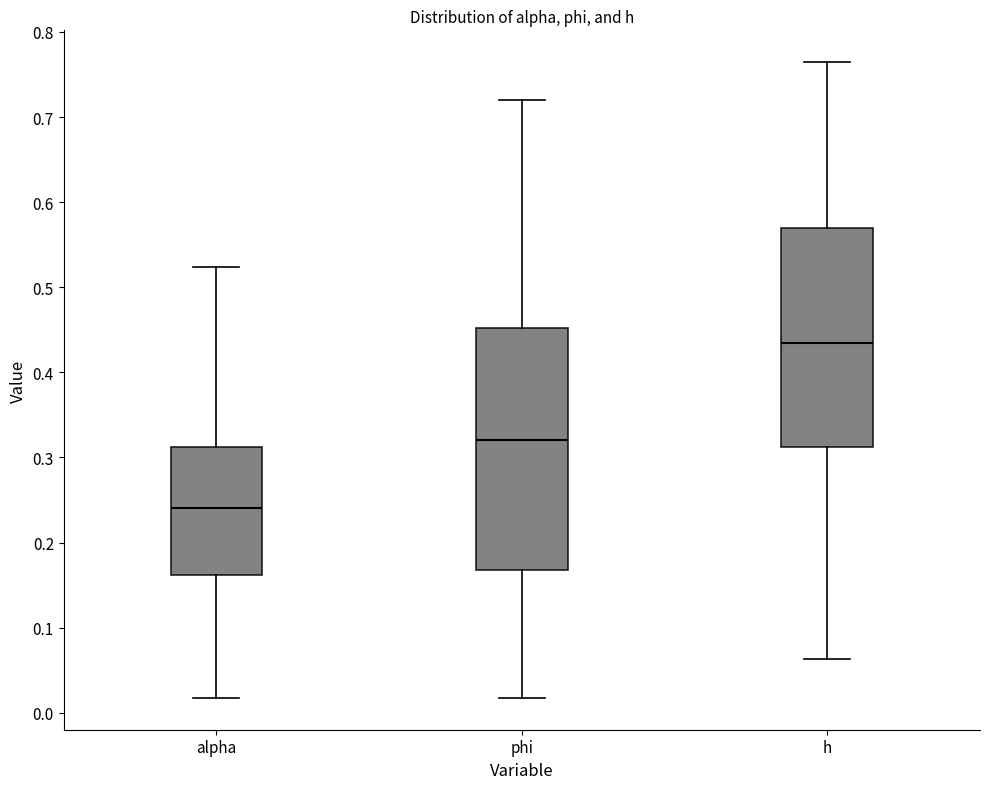

Which box has the lowest median line?

alpha